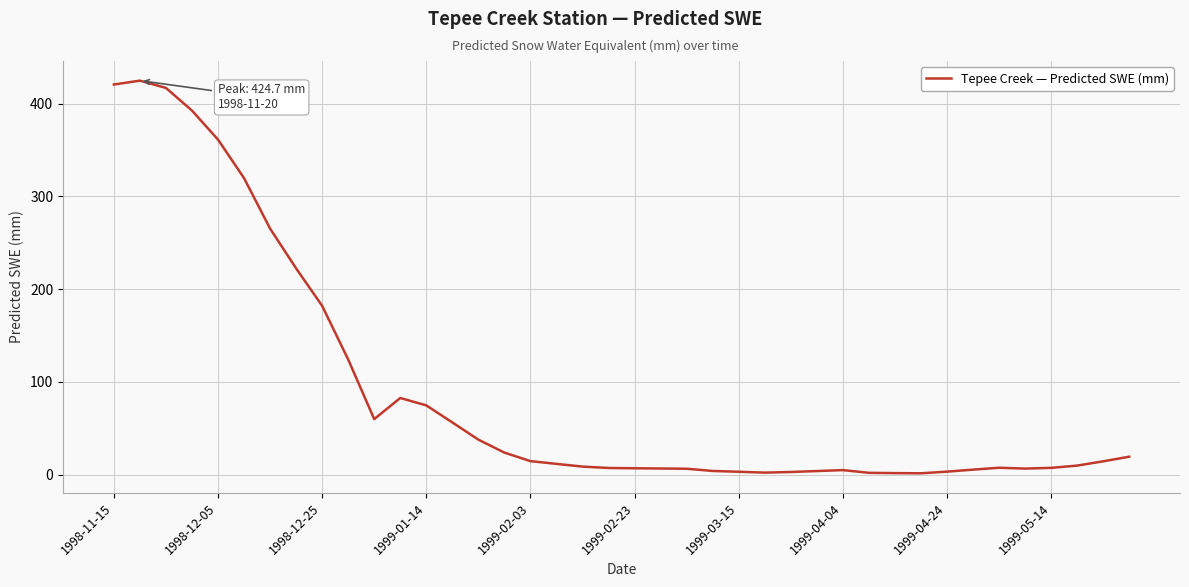

What is the greatest value displayed?

424.7